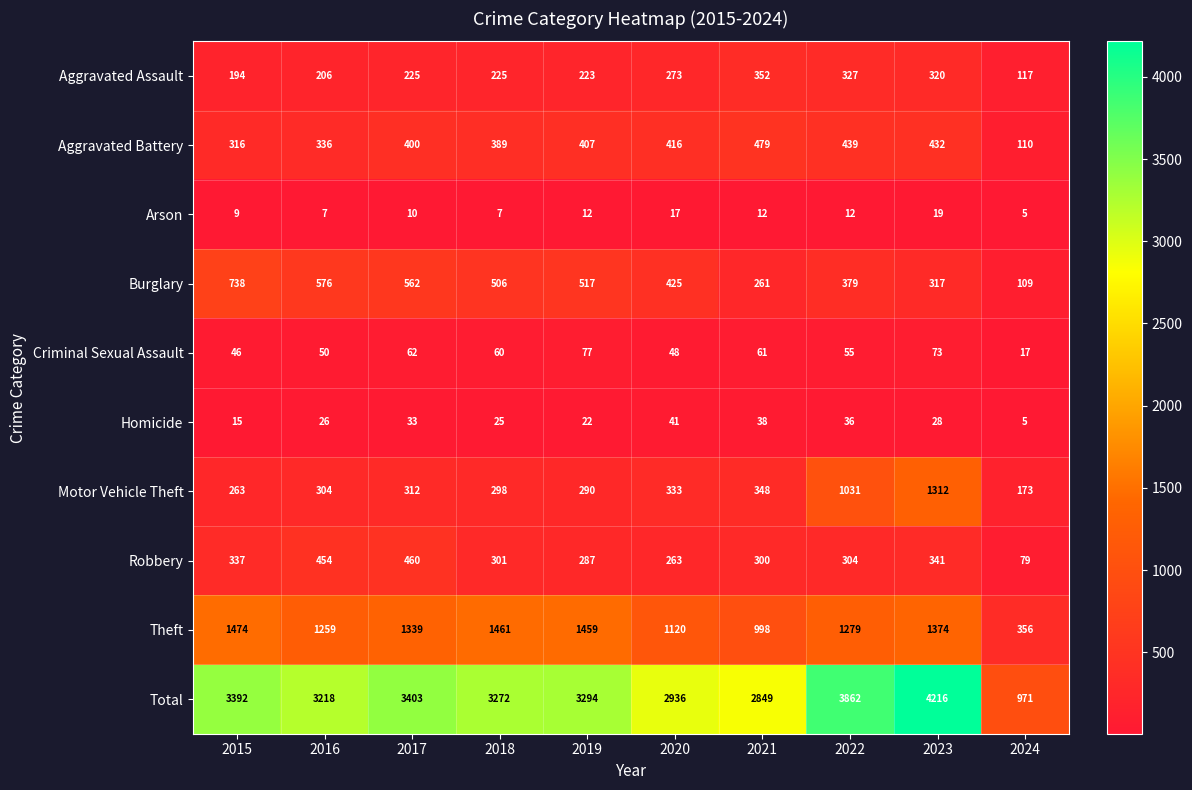

Rank the series at 2017 from highest to lowest value.

Total, Theft, Burglary, Robbery, Aggravated Battery, Motor Vehicle Theft, Aggravated Assault, Criminal Sexual Assault, Homicide, Arson